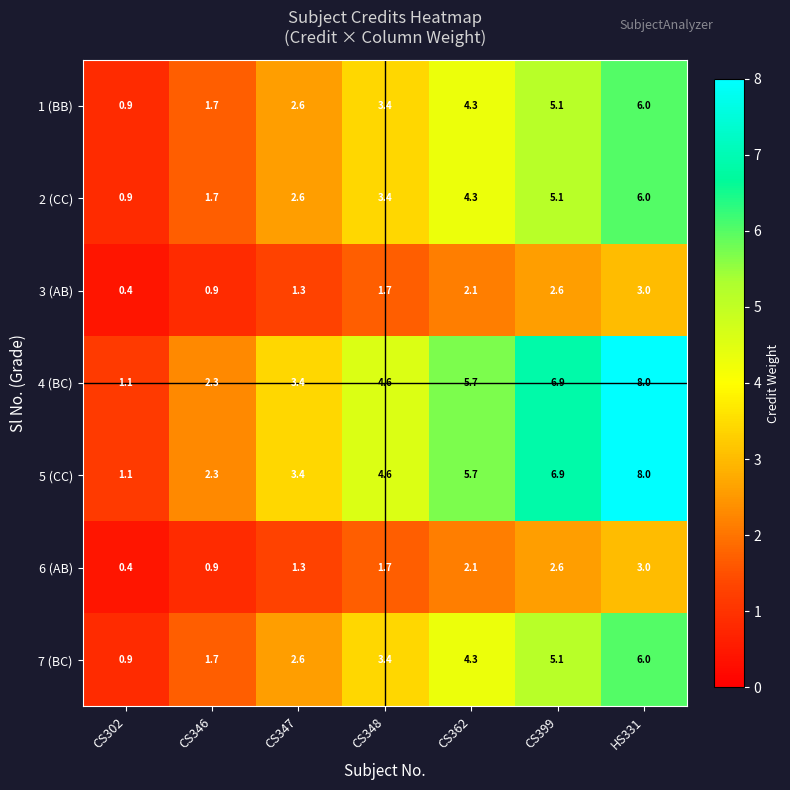

At how many categories does at least one series exceed 5?

3